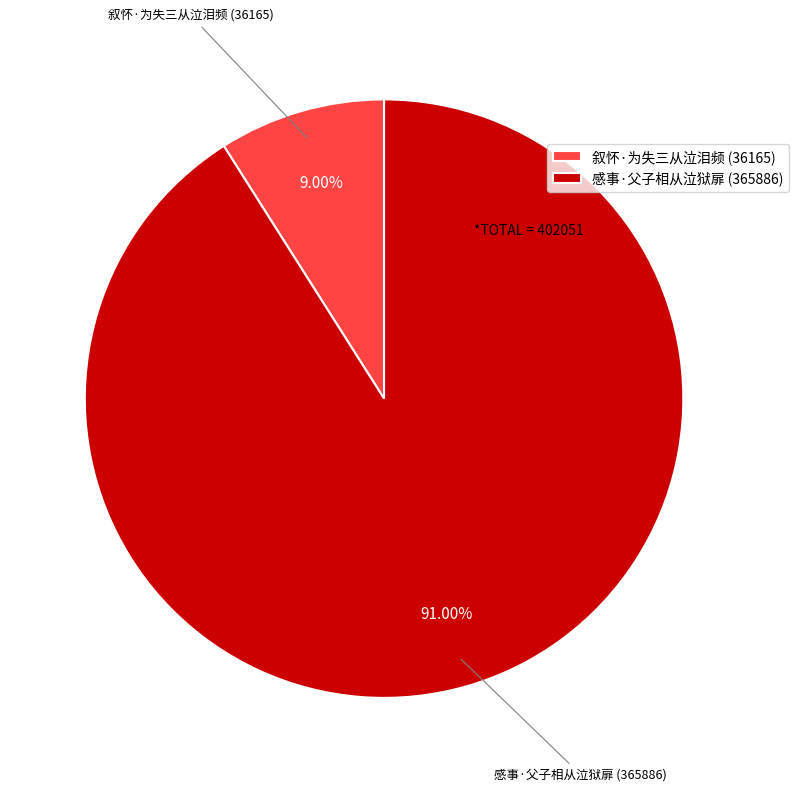

To the nearest percent, what portion does 感事·父子相从泣狱扉 represent?

91%